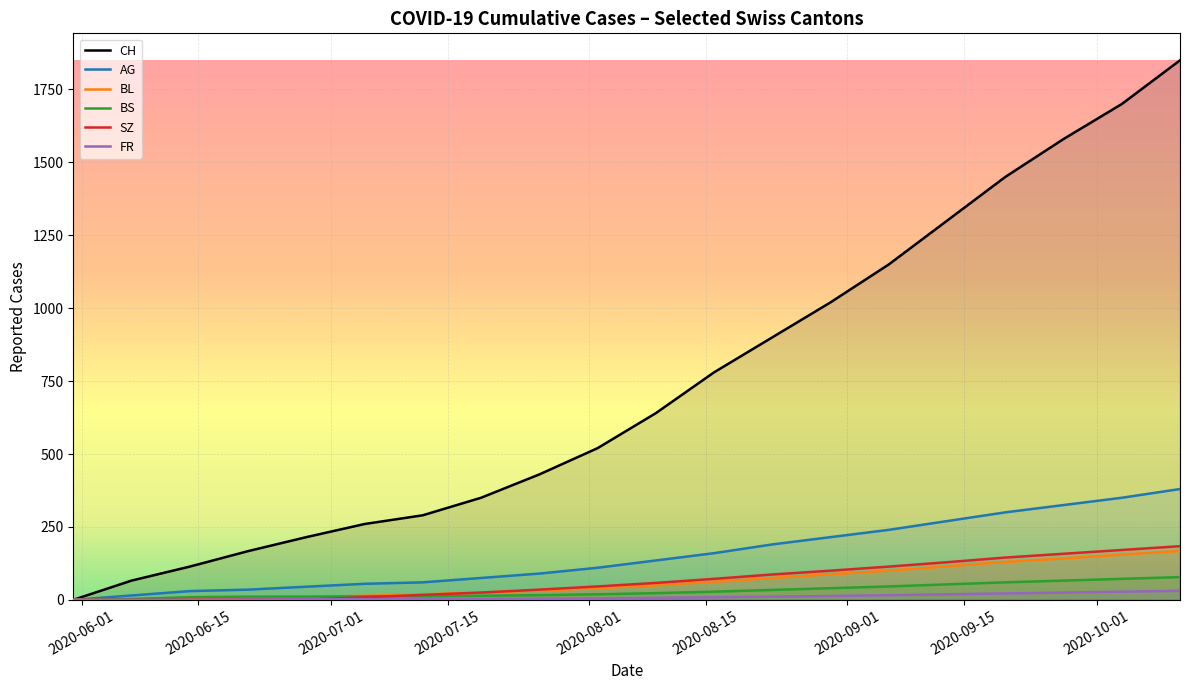

What is the greatest value displayed?

1850